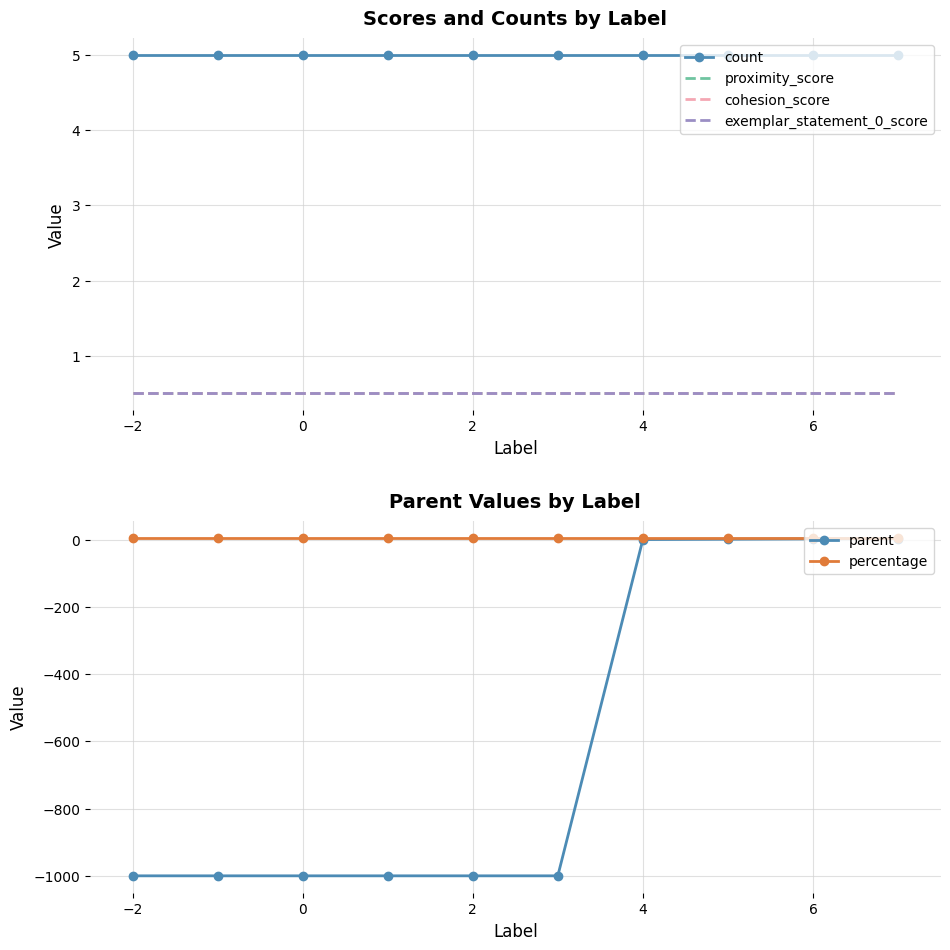

Which series has the largest range (max minus min)?

parent